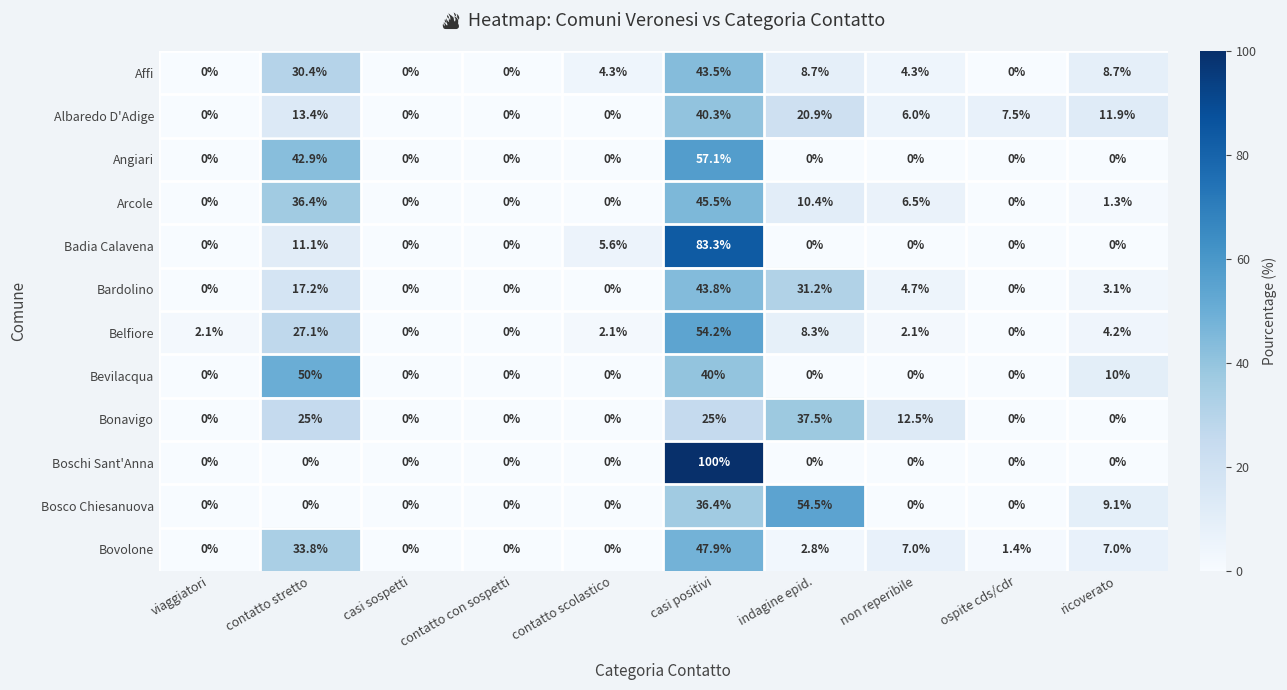

At which label does Bardolino first exceed 3?

contatto stretto